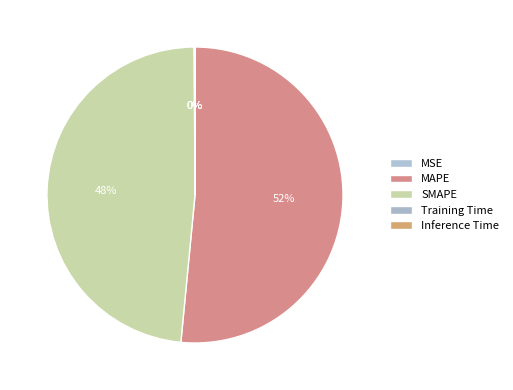

What percentage is the SMAPE slice, to the nearest percent?

48%